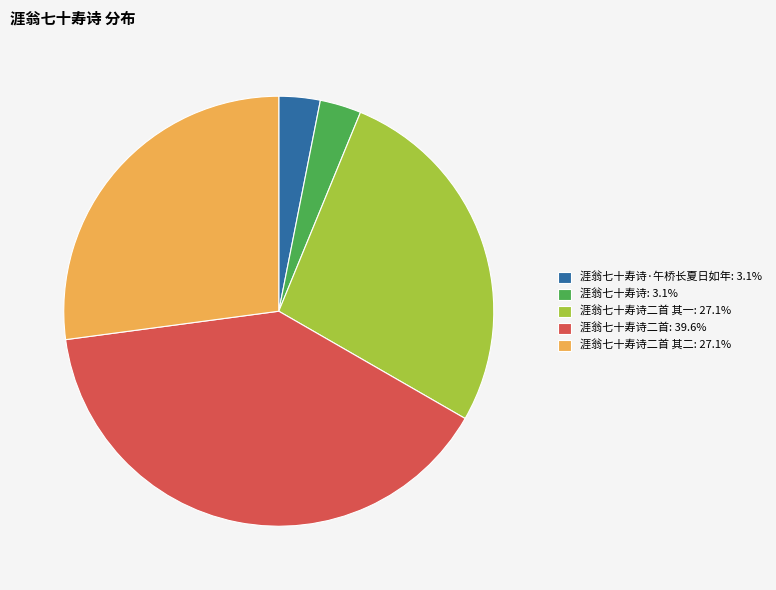

Is the sum of 涯翁七十寿诗二首 其一: 27.1% and 涯翁七十寿诗二首: 39.6% greater than half?

Yes